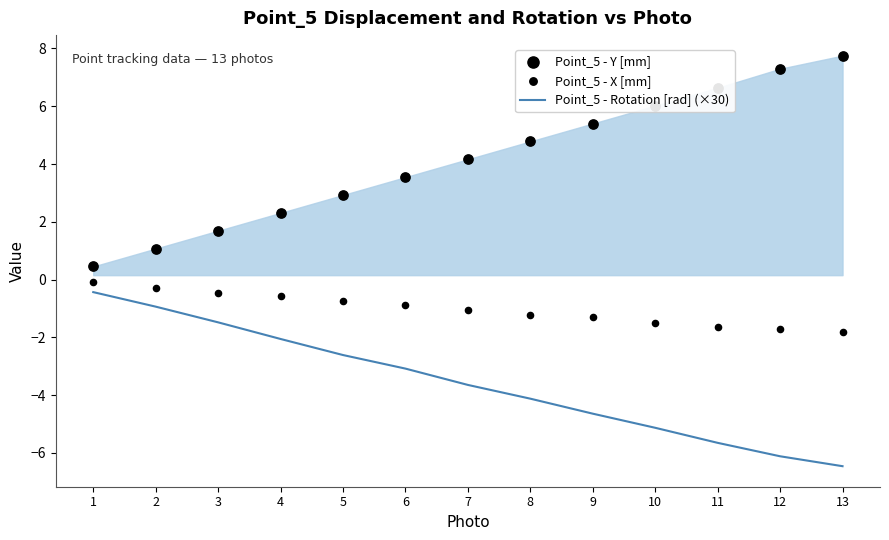

Which series has the widest spread of Y values?

Point_5 - Y [mm]